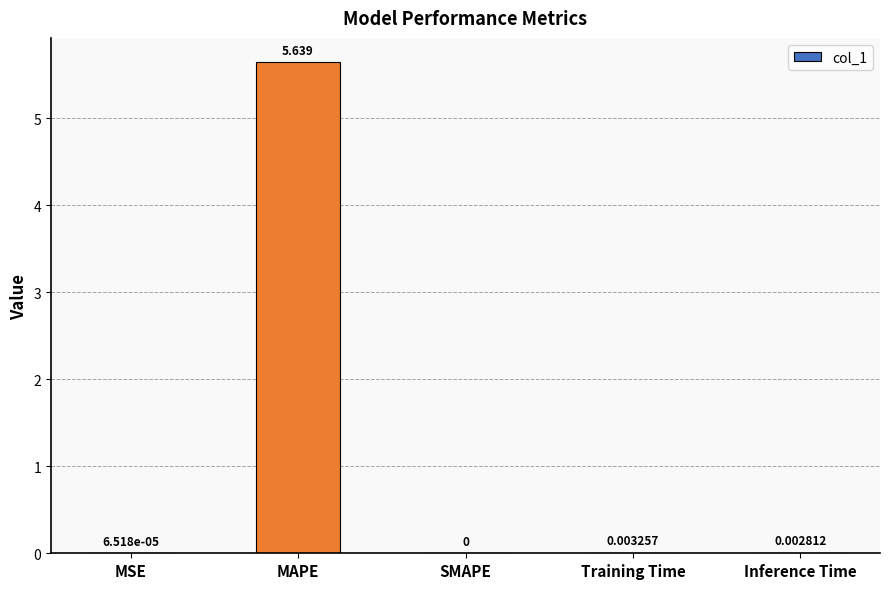

Are the bars horizontal?

No